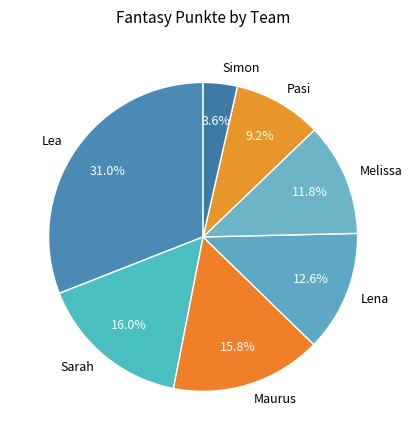

What percentage is NOT represented by Maurus?

84.2%